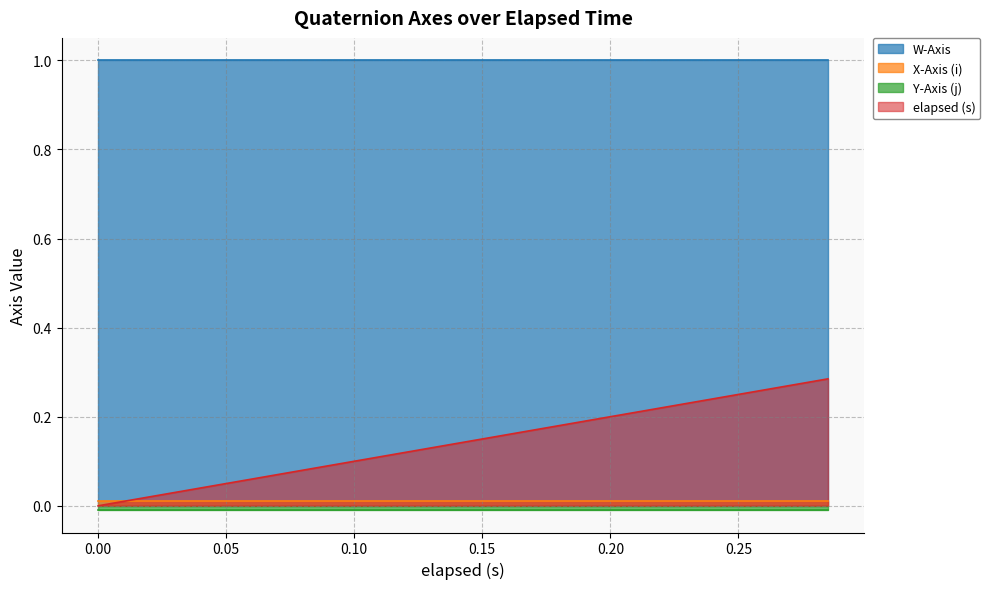

Which has a higher value, 0.225 or 0.255?

0.225